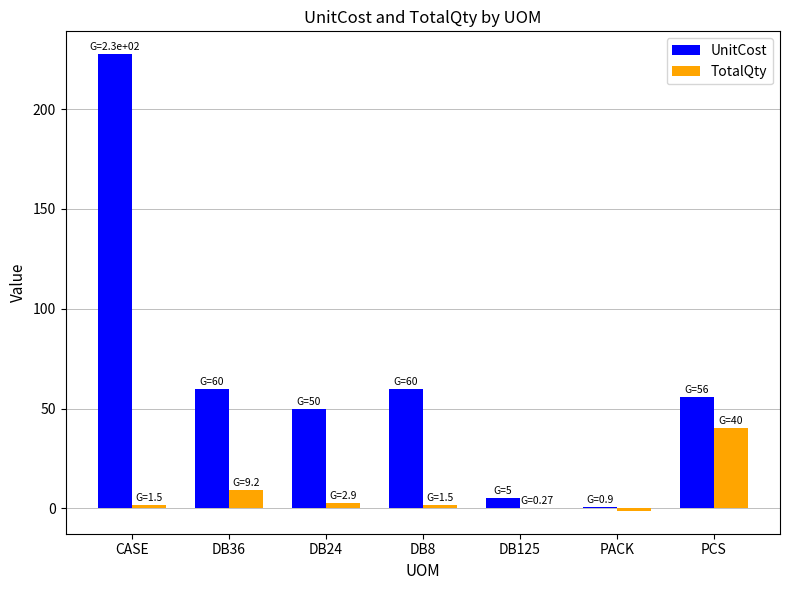

How many categories are shown in the chart?

7